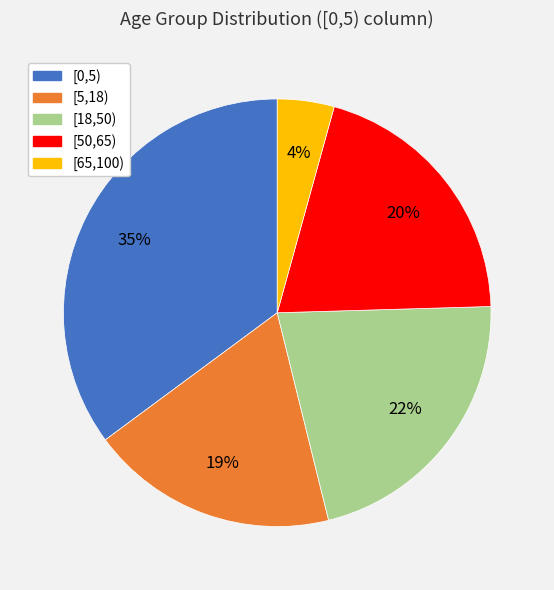

Count the number of slices in the pie.

5